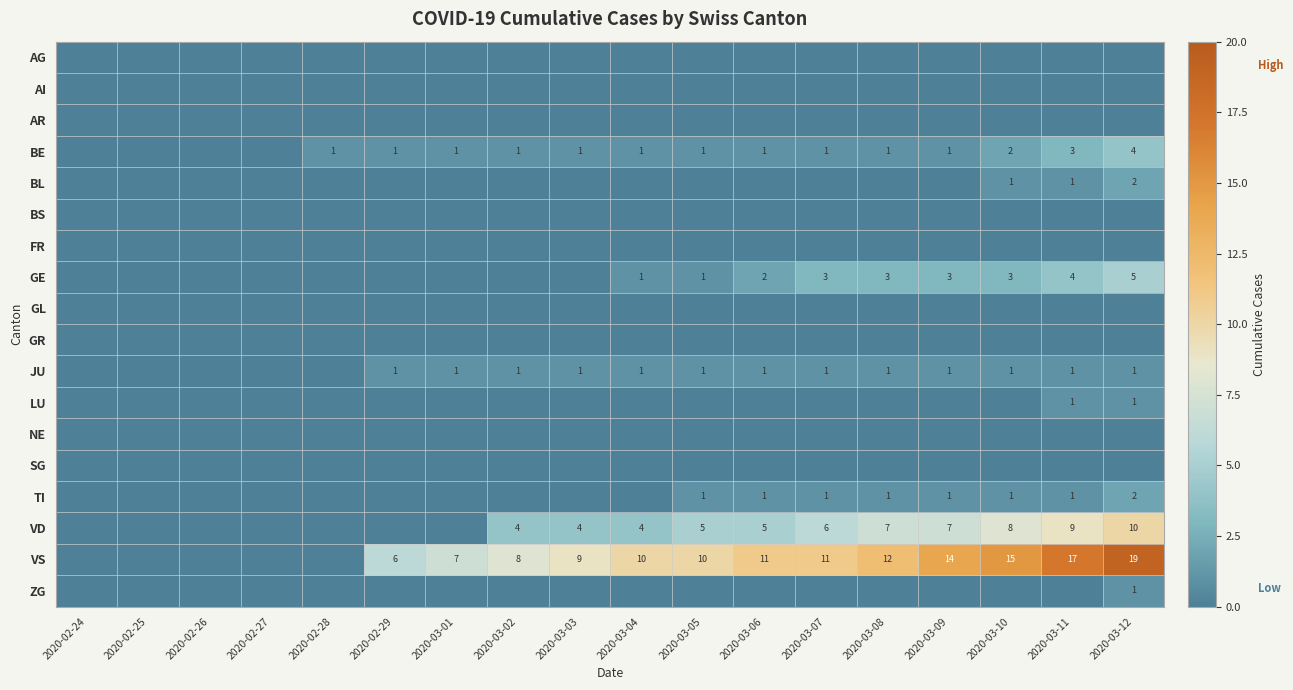

True or false: BE has a value of 5 at 2020-03-11.

False